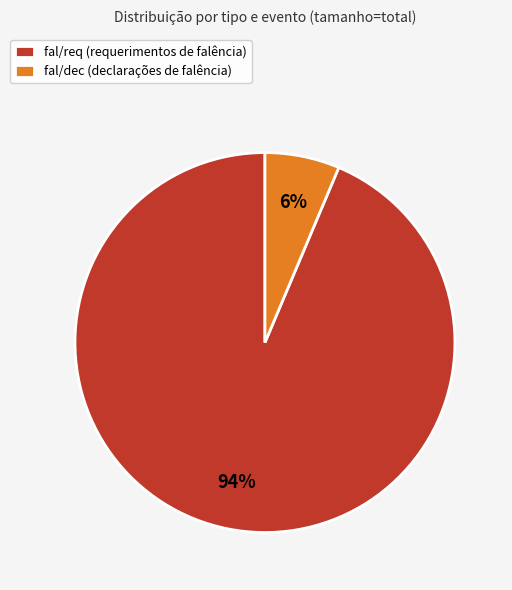

Is the sum of fal/dec (declarações de falência) and fal/req (requerimentos de falência) greater than half?

Yes